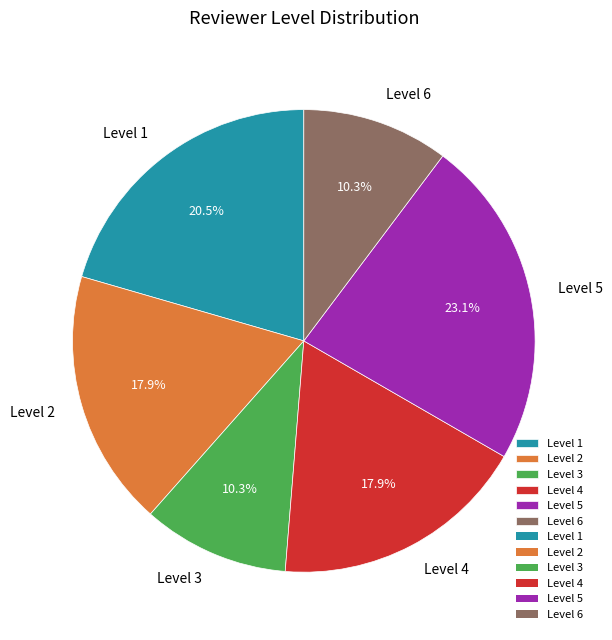

Is the sum of Level 6 and Level 5 greater than half?

No